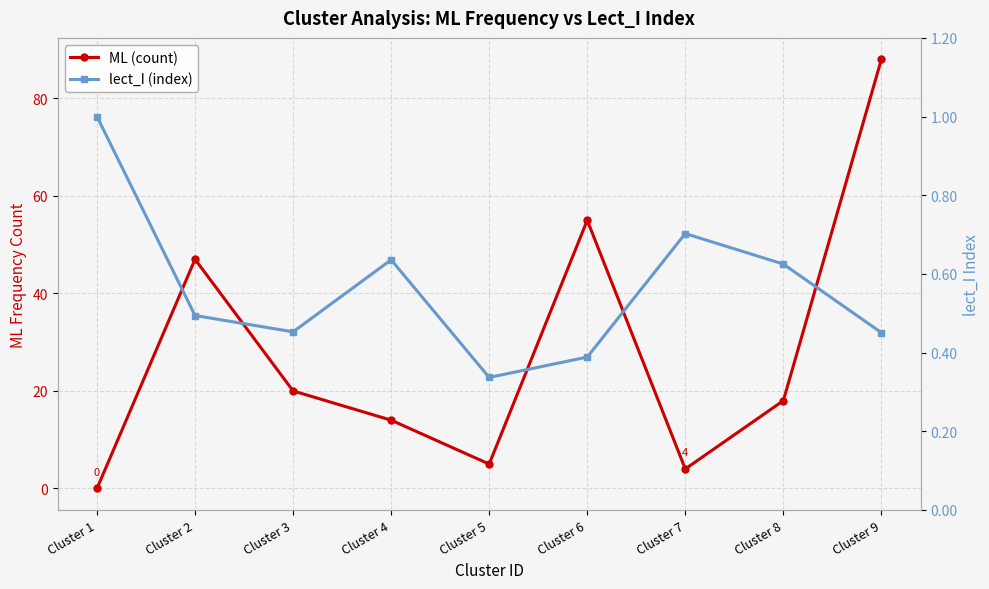

True or false: ML (count) and lect_I (index) intersect in this chart.

True